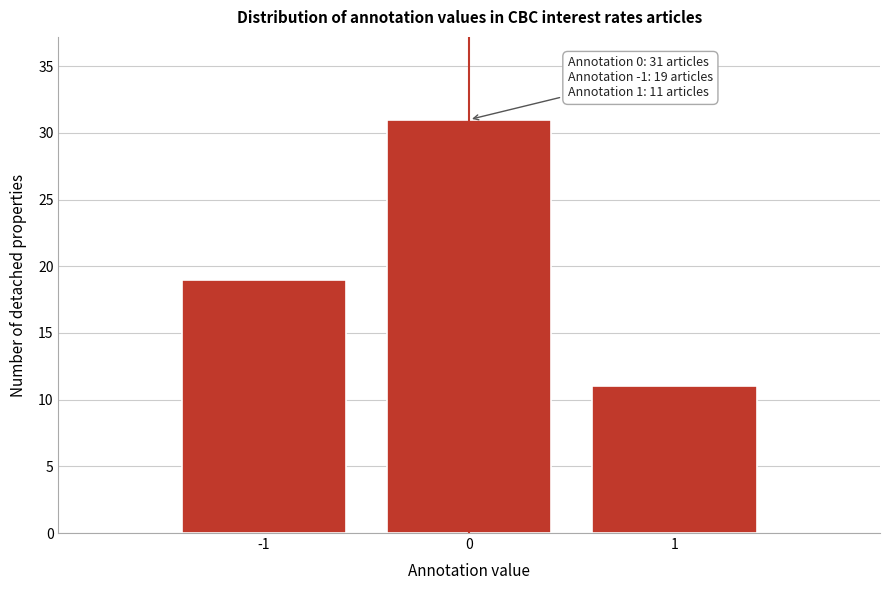

Reading right to left, what are all the values shown in this chart?

1=11	0=31	-1=19